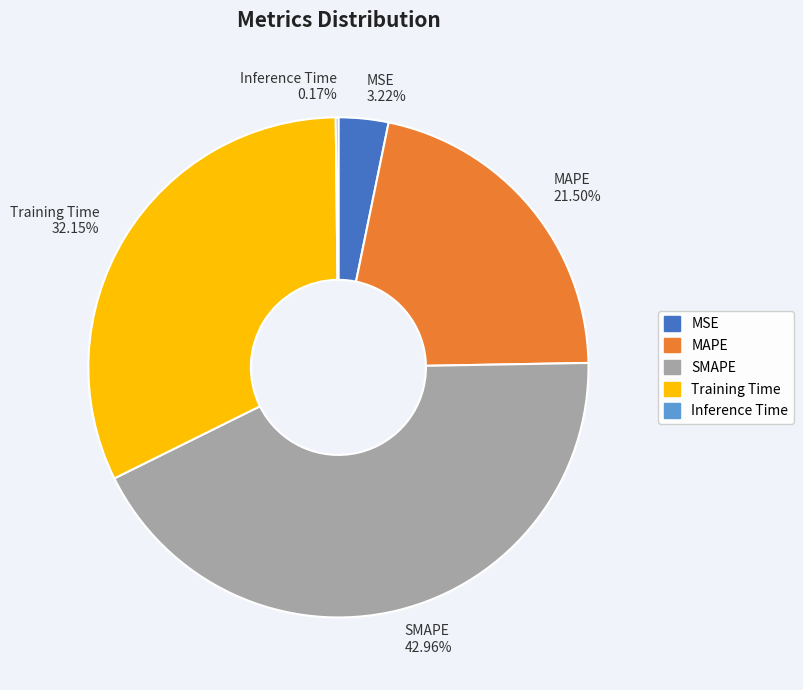

Which has a higher value, MSE or SMAPE?

SMAPE